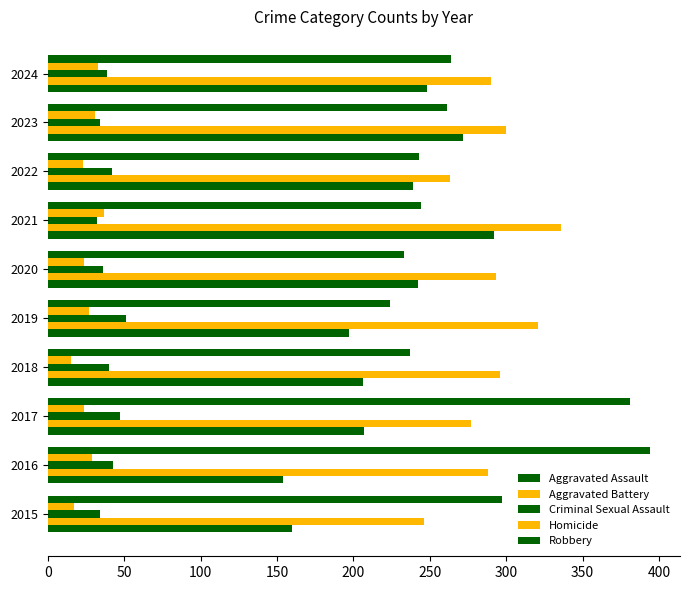

List the series in order of their peak value, highest first.

Robbery, Aggravated Battery, Aggravated Assault, Criminal Sexual Assault, Homicide